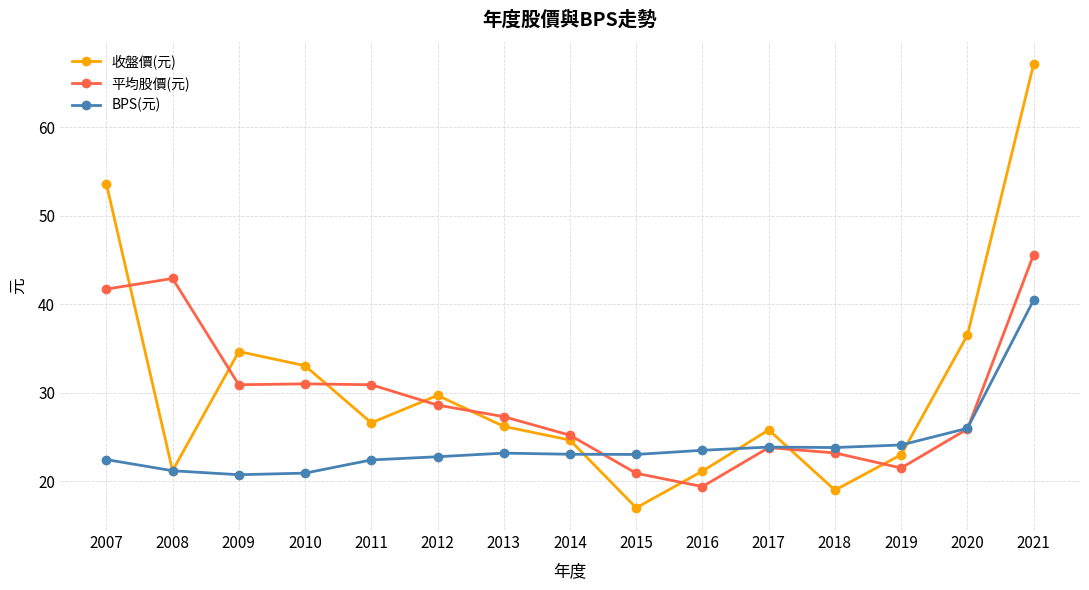

At which category is the sum across all series the highest?

2021